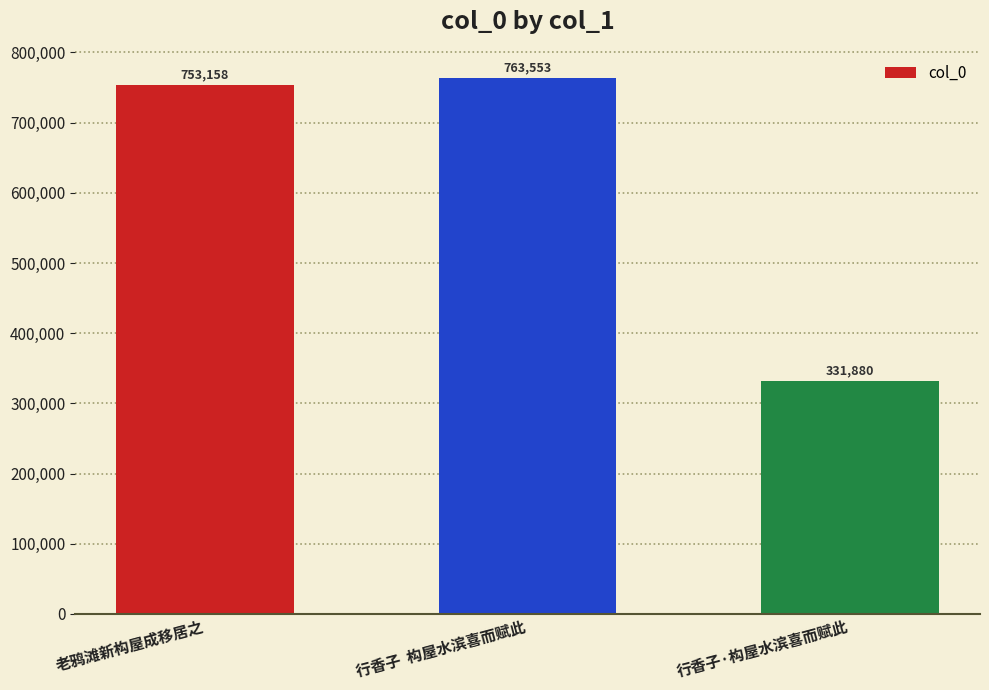

What is the sum of all values?

1848591